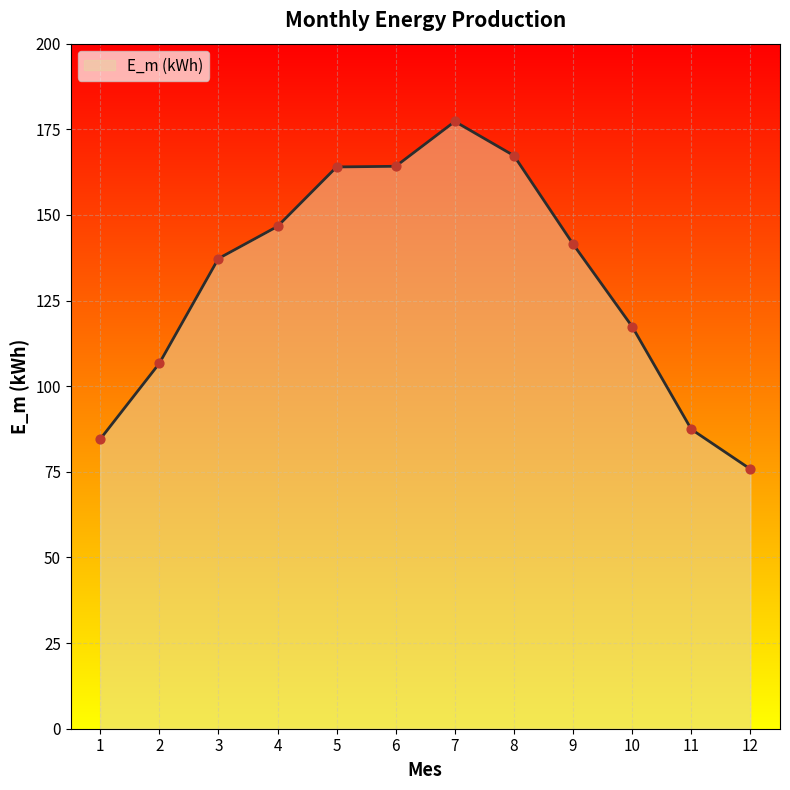

What is the change in value from 5 to 6?

+0.2